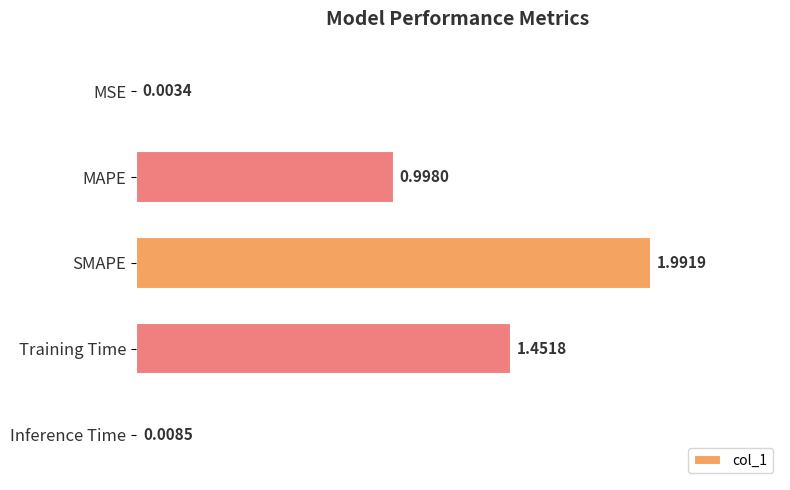

Where is the data nearest to the value 0?

MSE